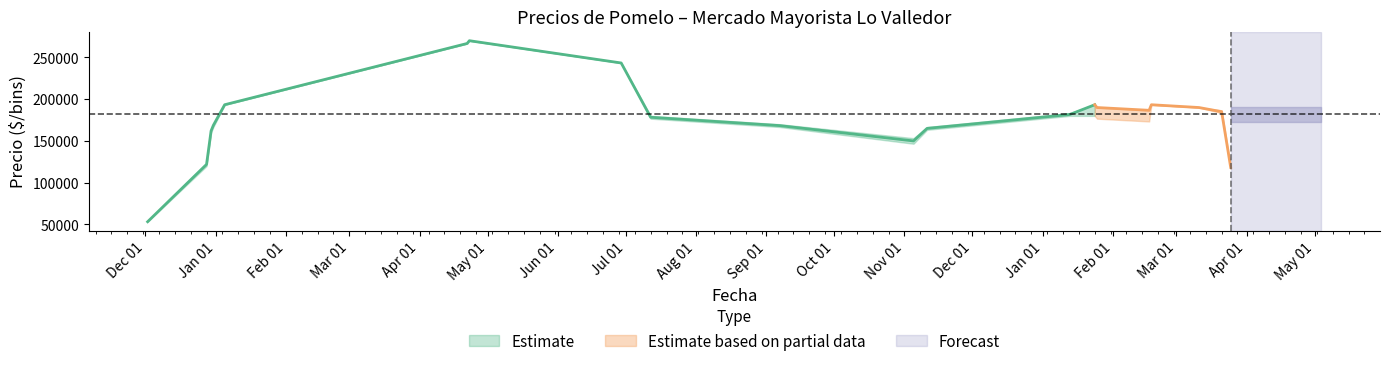

Is the value of Precio maximo at 2020-12-02 greater than the value of Precio minimo at 2021-06-29?

No